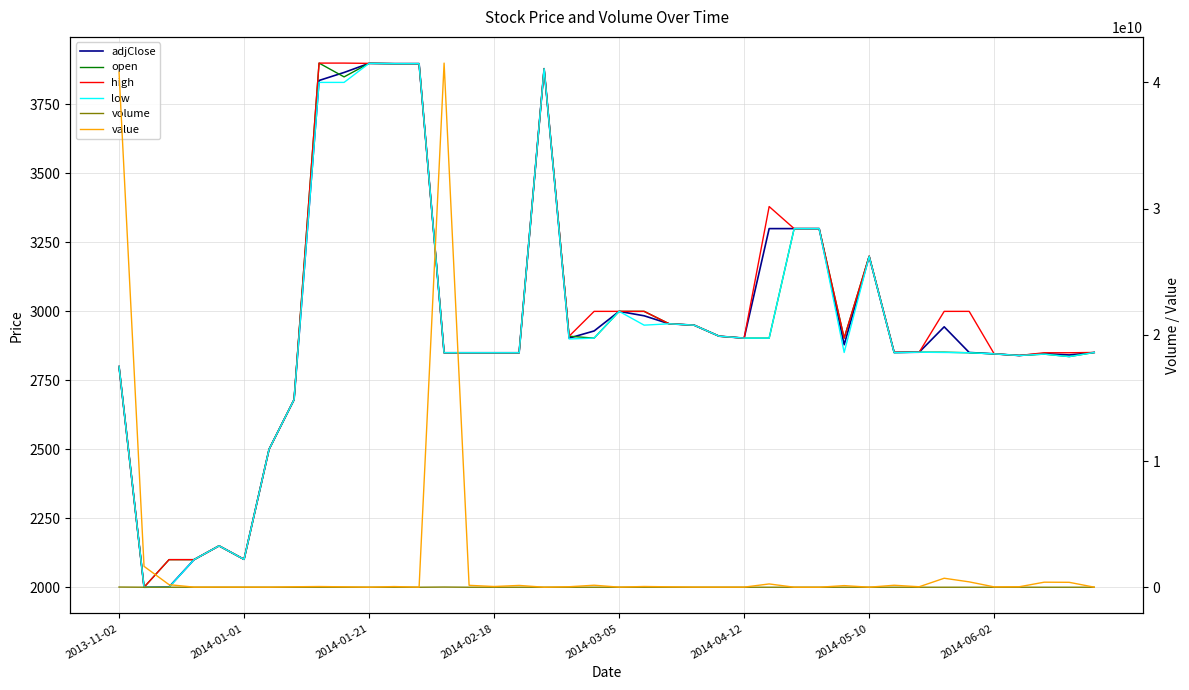

What is the difference between the highest and lowest values at 32?

37583656